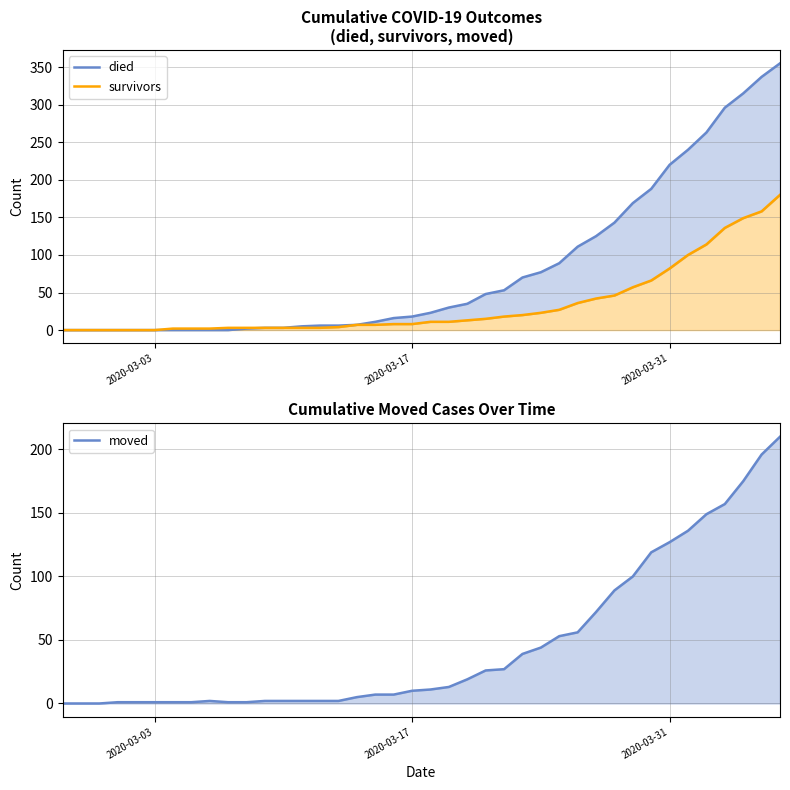

True or false: survivors and died cross at least once.

False